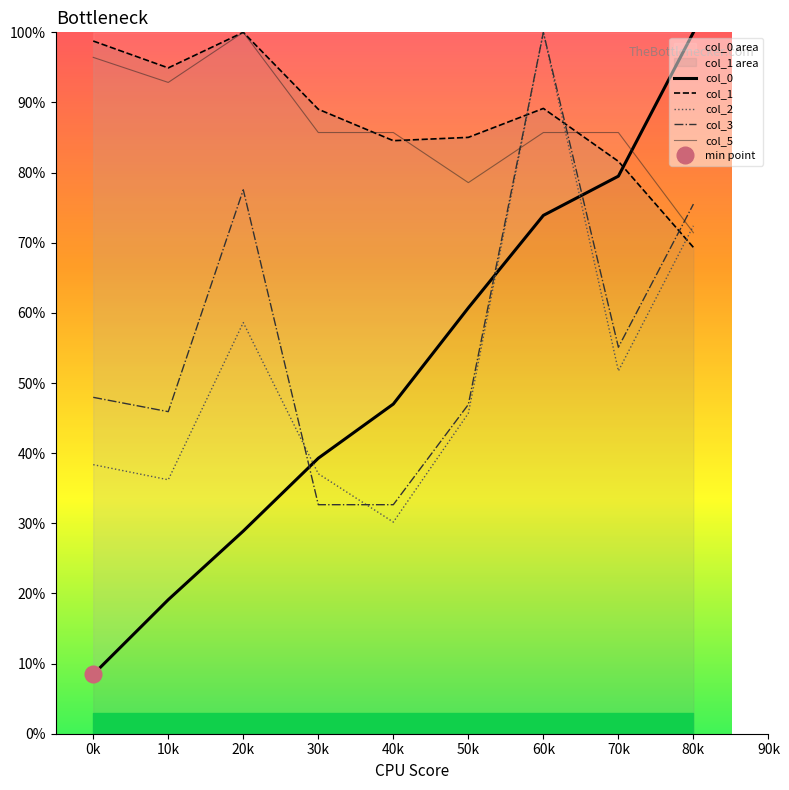

What is the average value of the col_2 series?

52.3